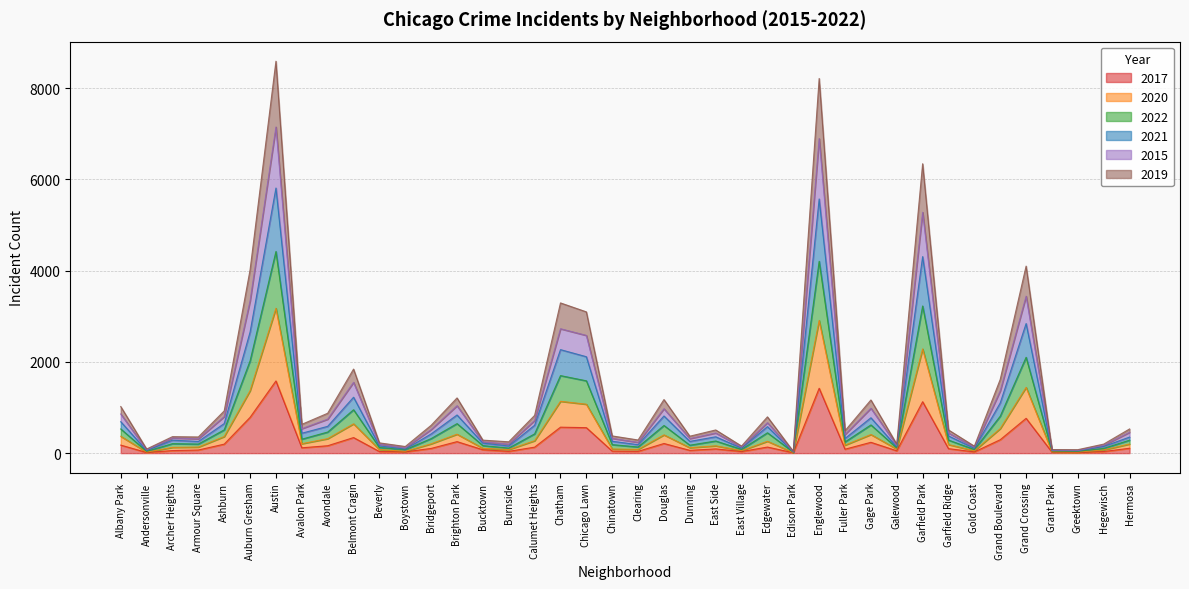

What is the label of the 34th point from the right?

Austin